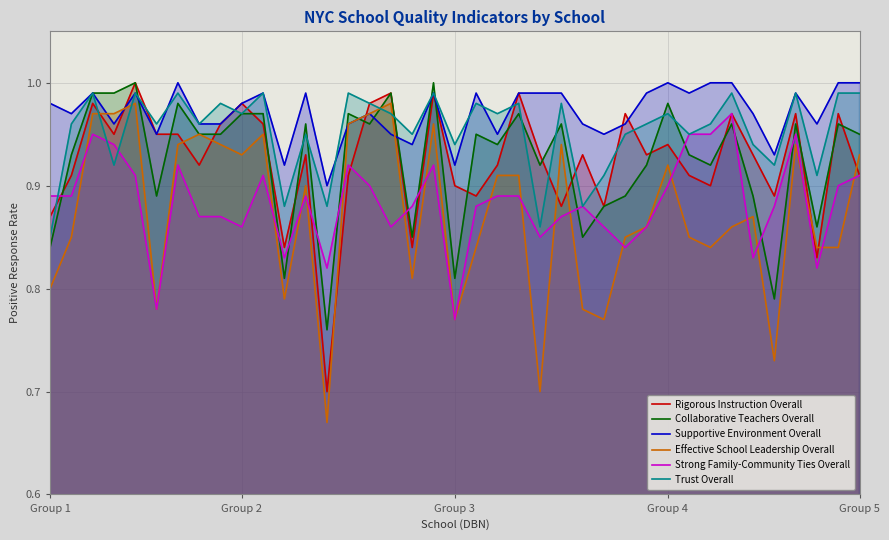

Which category has the lowest value in the Strong Family-Community Ties Overall series?

Group 3